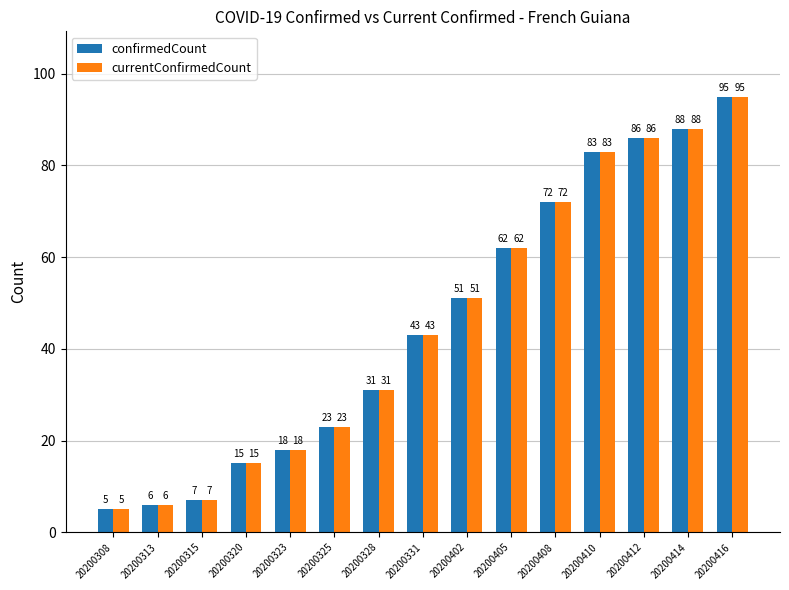

How many values in the currentConfirmedCount series are below 43?

7